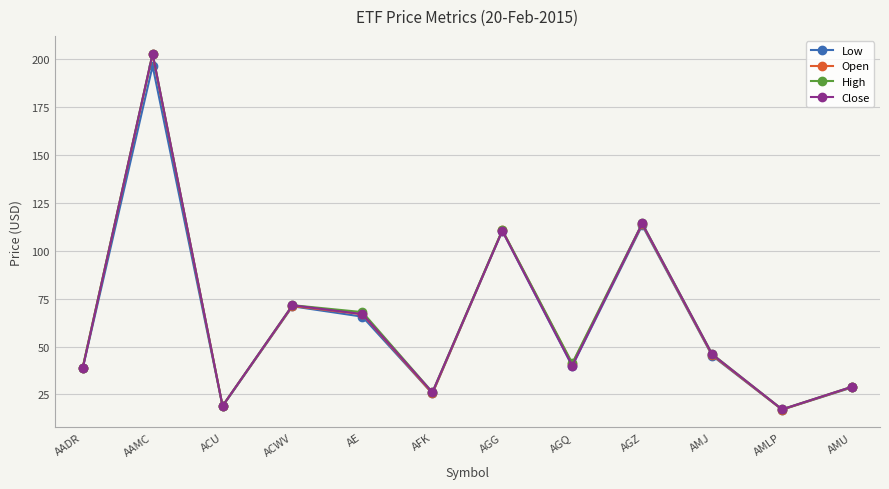

What is the sum of all High values?

785.7